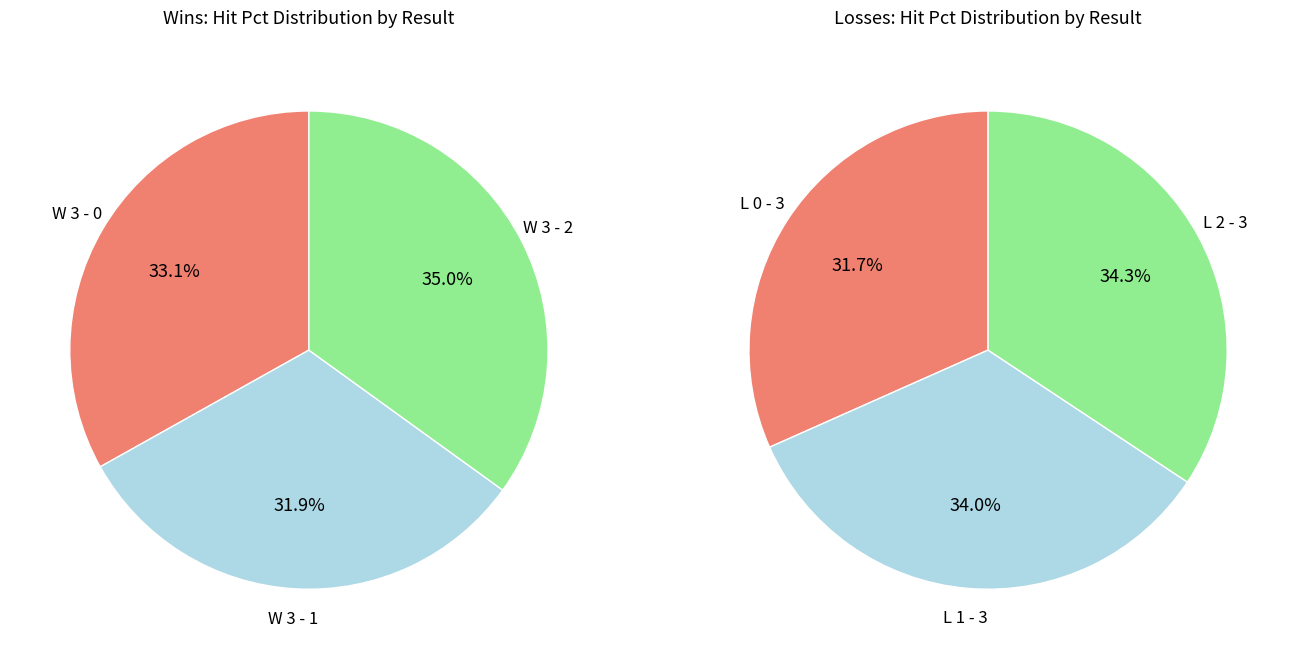

How many segments does this pie chart have?

6